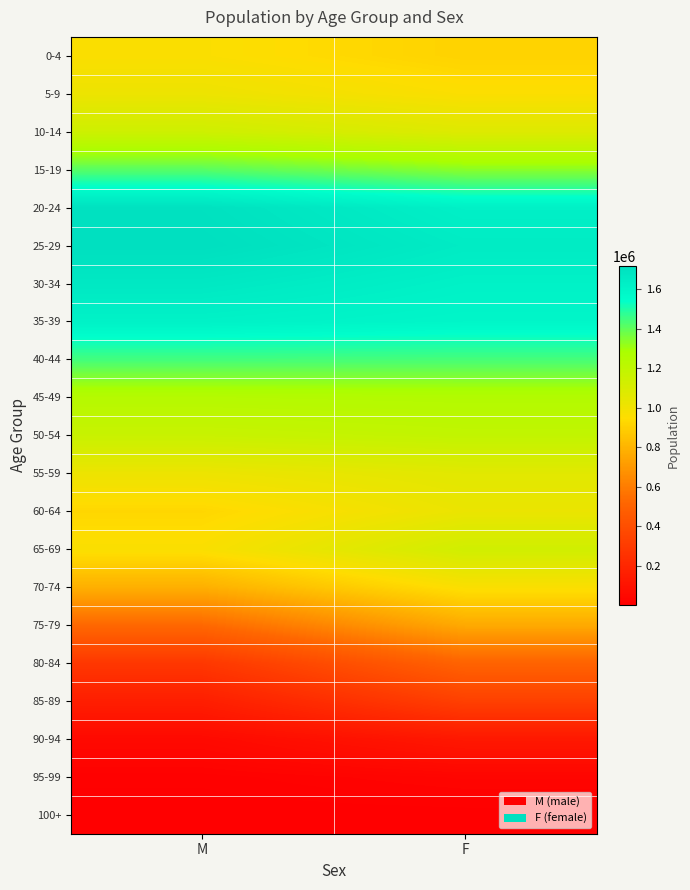

Count the number of data series in this chart.

21